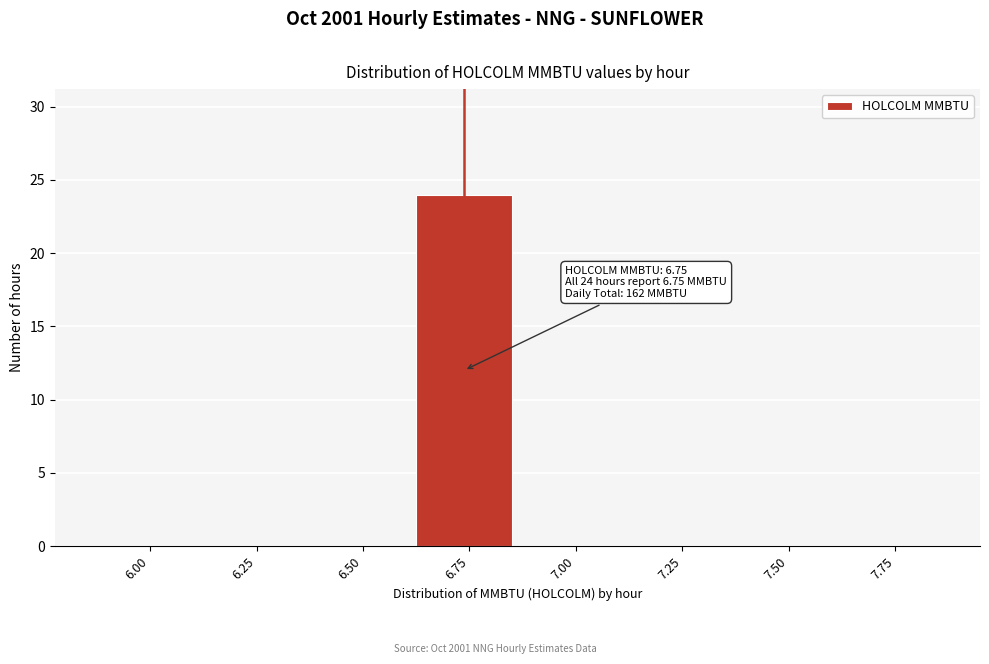

Reading left to right, extract all data points from this chart.

6.00=0	6.25=0	6.50=0	6.75=24	7.00=0	7.25=0	7.50=0	7.75=0